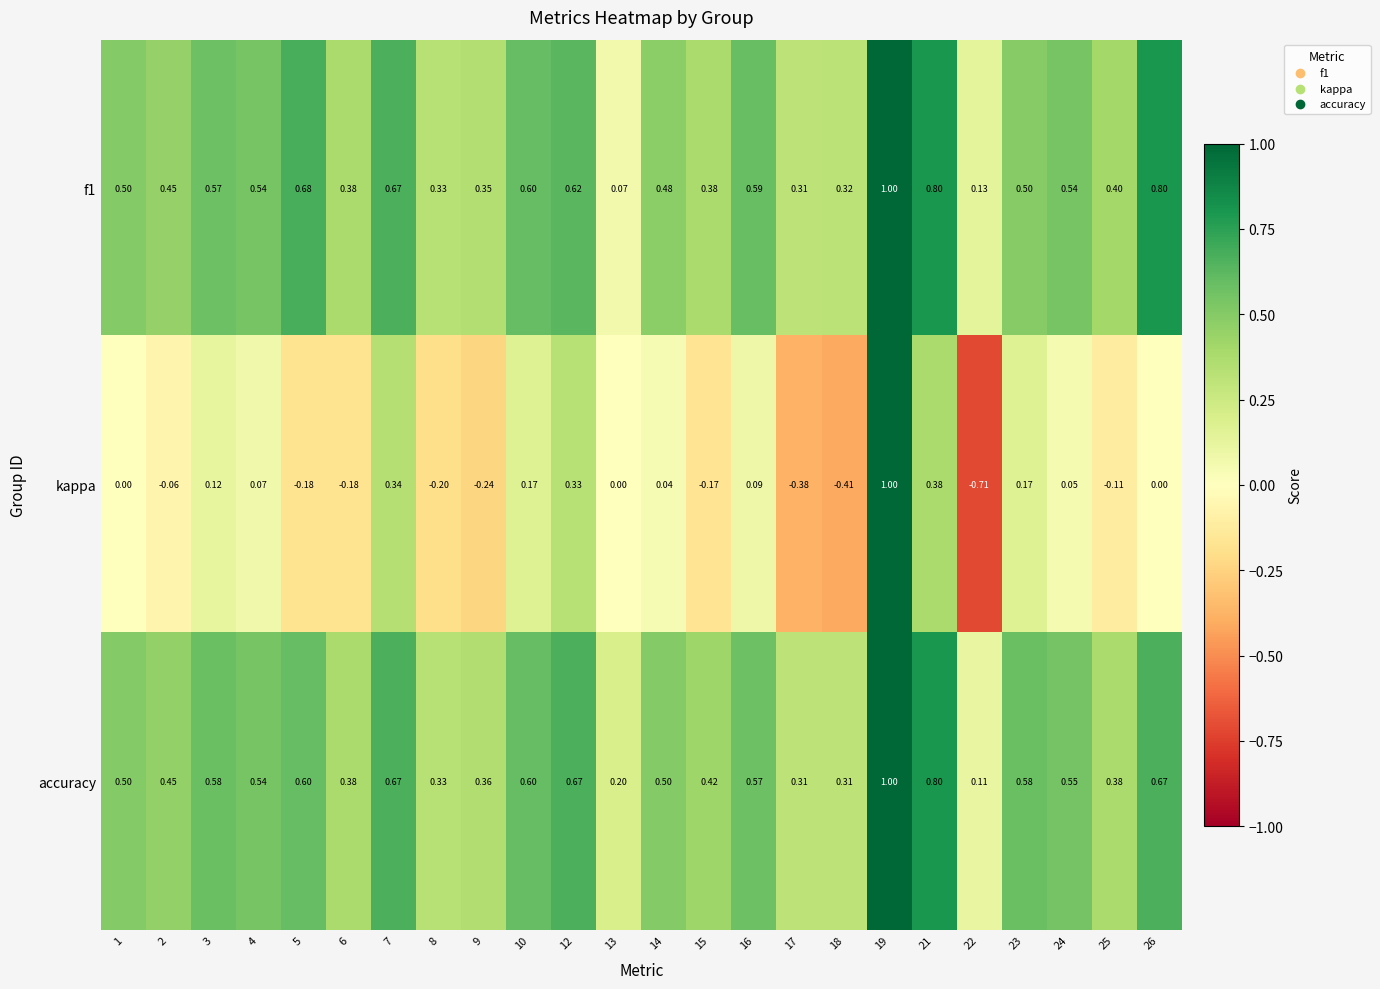

Is the value of accuracy at 2 greater than the value of f1 at 3?

No